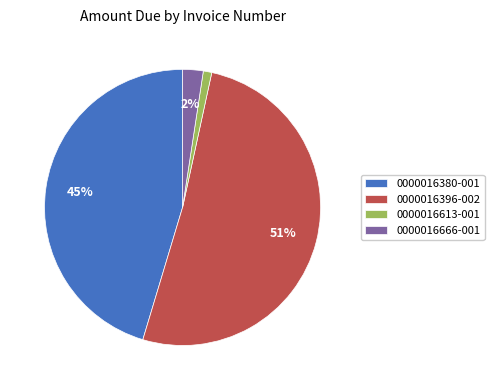

To the nearest percent, what is the average slice percentage?

25%